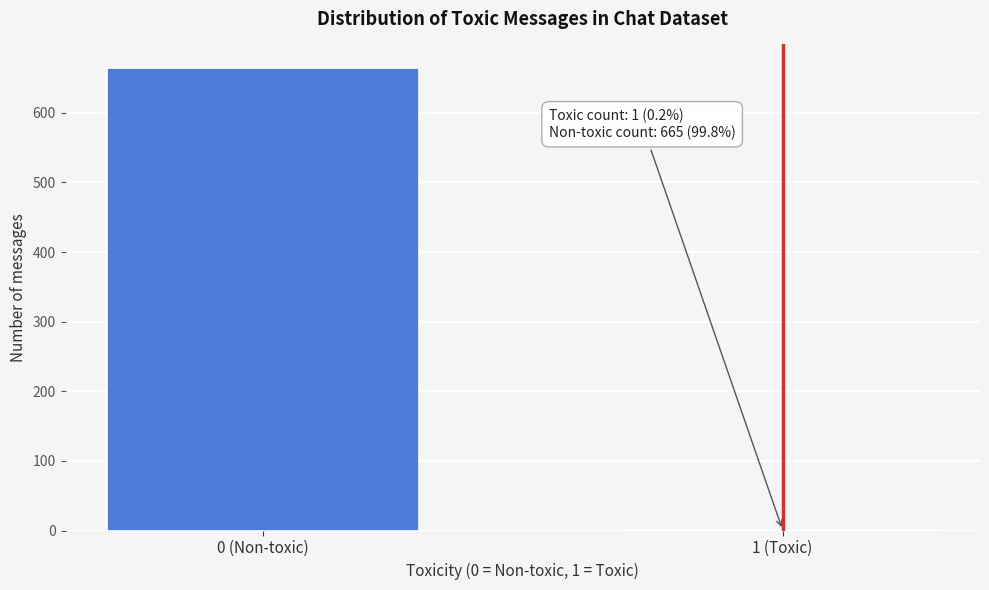

Reading left to right, extract all data points from this chart.

0 (Non-toxic)=665	1 (Toxic)=1